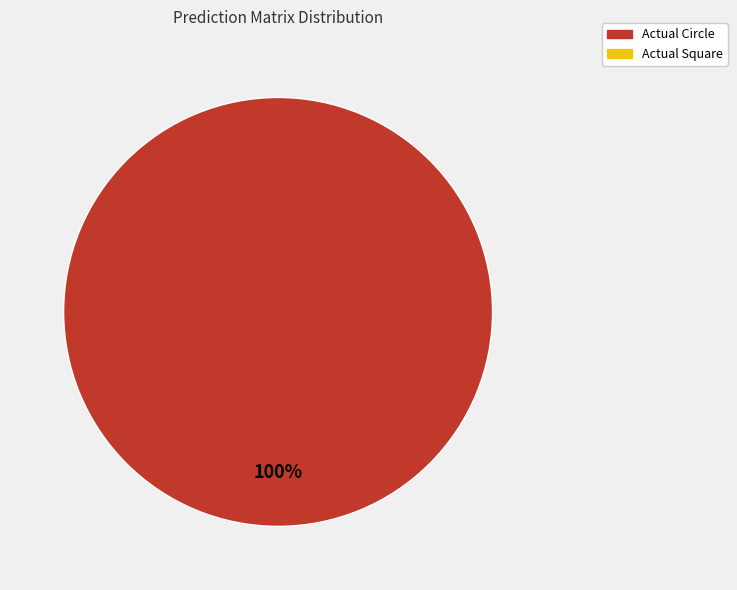

How many segments does this pie chart have?

1